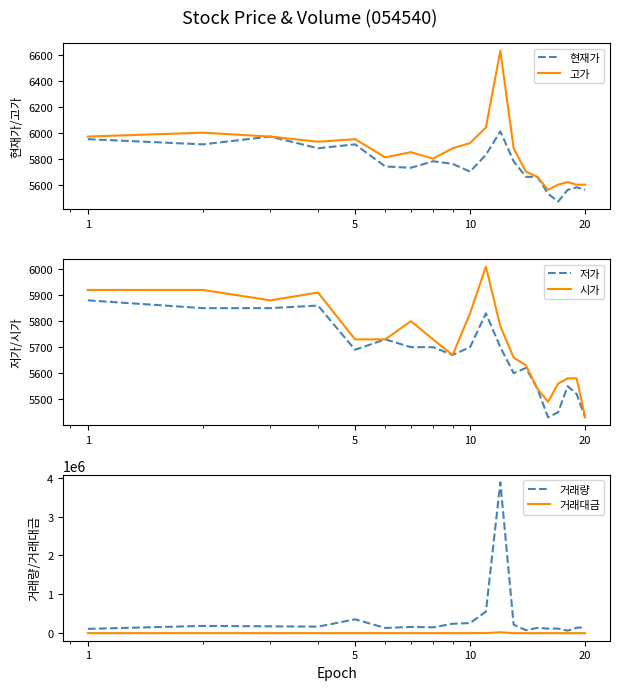

True or false: 시가 and 거래량 intersect in this chart.

False